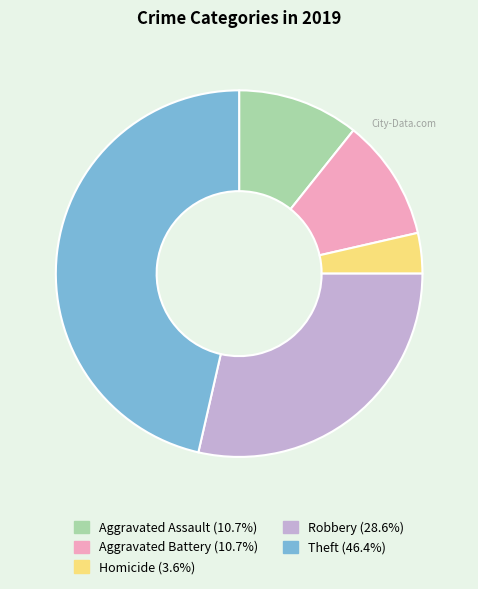

Does any single category account for the majority?

No